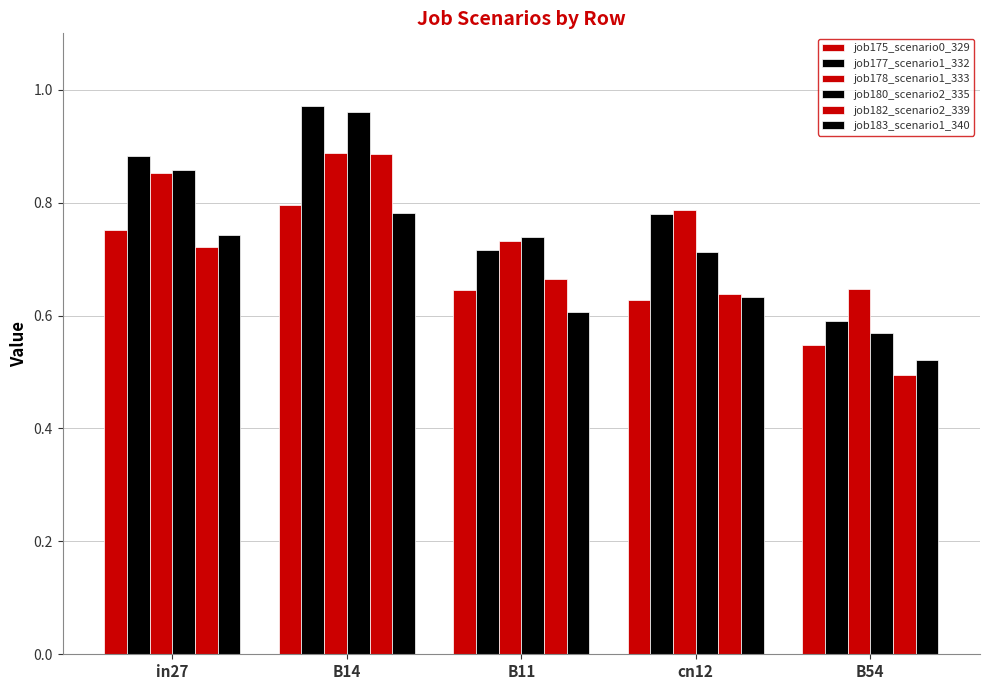

Reading right to left, list all the values displayed in this chart.

job175_scenario0_329: B54=0.5	cn12=0.6	B11=0.6	B14=0.8	in27=0.8
job177_scenario1_332: B54=0.6	cn12=0.8	B11=0.7	B14=1.0	in27=0.9
job178_scenario1_333: B54=0.6	cn12=0.8	B11=0.7	B14=0.9	in27=0.9
job180_scenario2_335: B54=0.6	cn12=0.7	B11=0.7	B14=1.0	in27=0.9
job182_scenario2_339: B54=0.5	cn12=0.6	B11=0.7	B14=0.9	in27=0.7
job183_scenario1_340: B54=0.5	cn12=0.6	B11=0.6	B14=0.8	in27=0.7